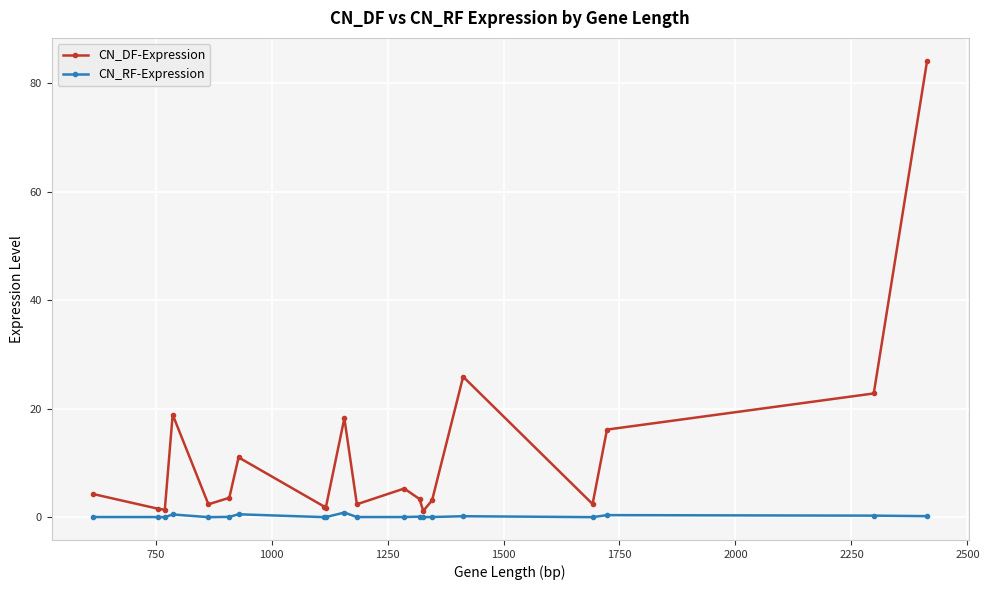

What is the sum of all CN_DF-Expression values?

231.7